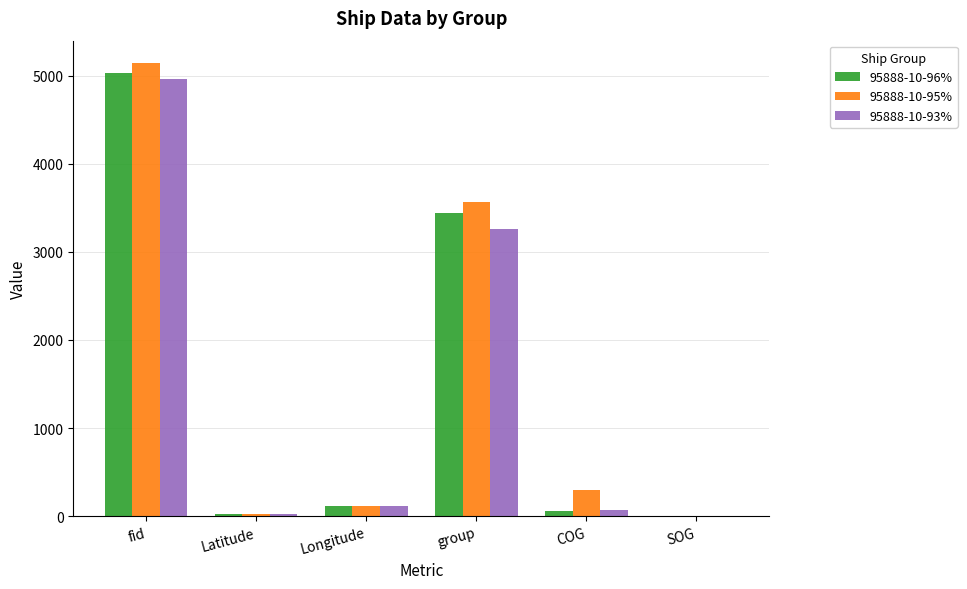

Between Longitude and group, which series saw the biggest shift?

95888-10-95%